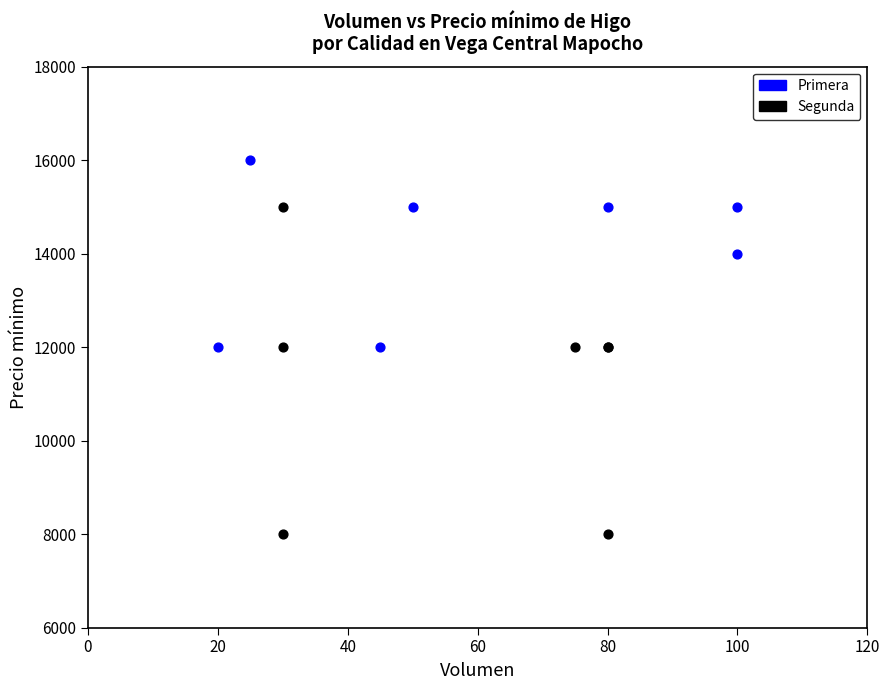

Which series reaches the maximum Y coordinate?

Primera